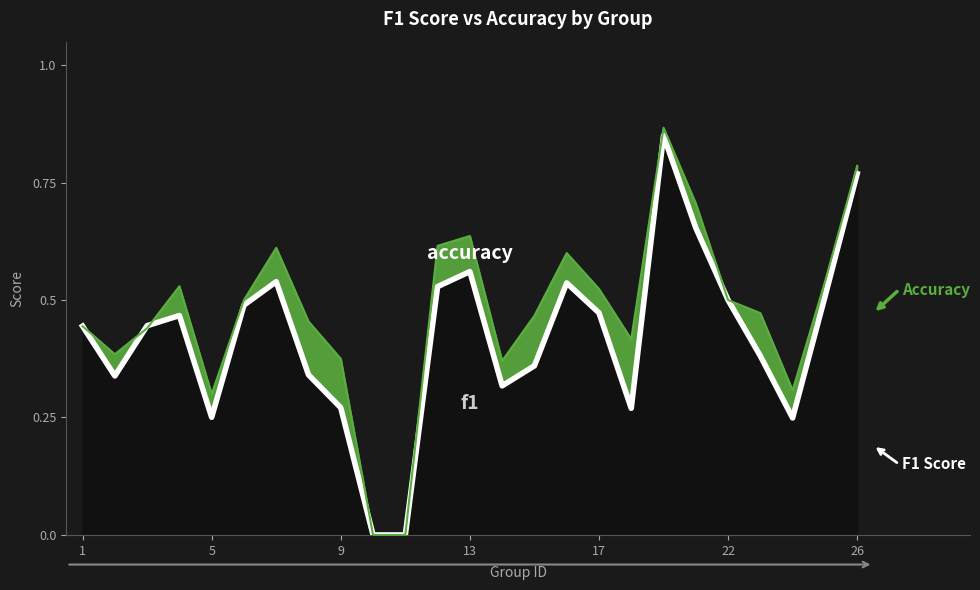

Reading right to left, transcribe all the data shown in this chart.

f1: 0.8	0.5	0.2	0.4	0.5	0.7	0.8	0.3	0.5	0.5	0.4	0.3	0.6	0.5	0.0	0.0	0.3	0.3	0.5	0.5	0.3	0.5	0.4	0.3	0.4
accuracy: 0.8	0.5	0.3	0.5	0.5	0.7	0.9	0.4	0.5	0.6	0.5	0.4	0.6	0.6	0.0	0.0	0.4	0.5	0.6	0.5	0.3	0.5	0.4	0.4	0.4